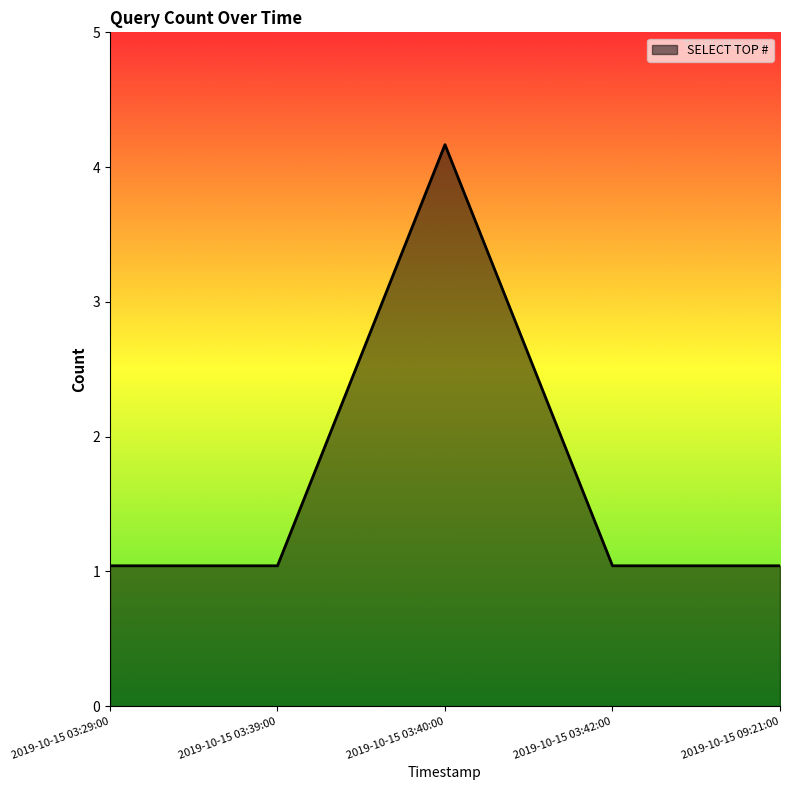

Is this an area chart (filled region under the line)?

Yes